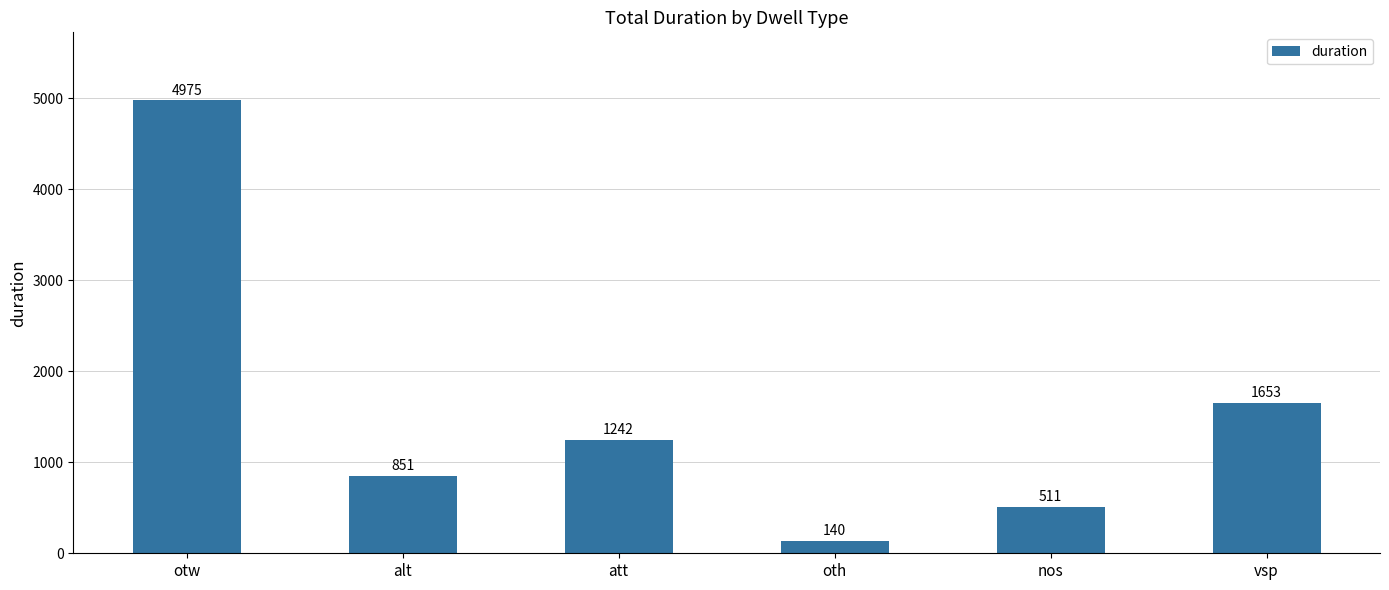

At which label is the value closest to 2557?

vsp